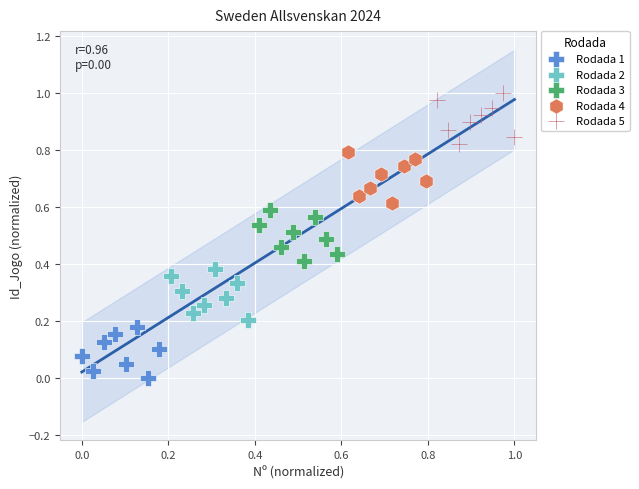

Which series contains the lowest Y value?

Rodada 1